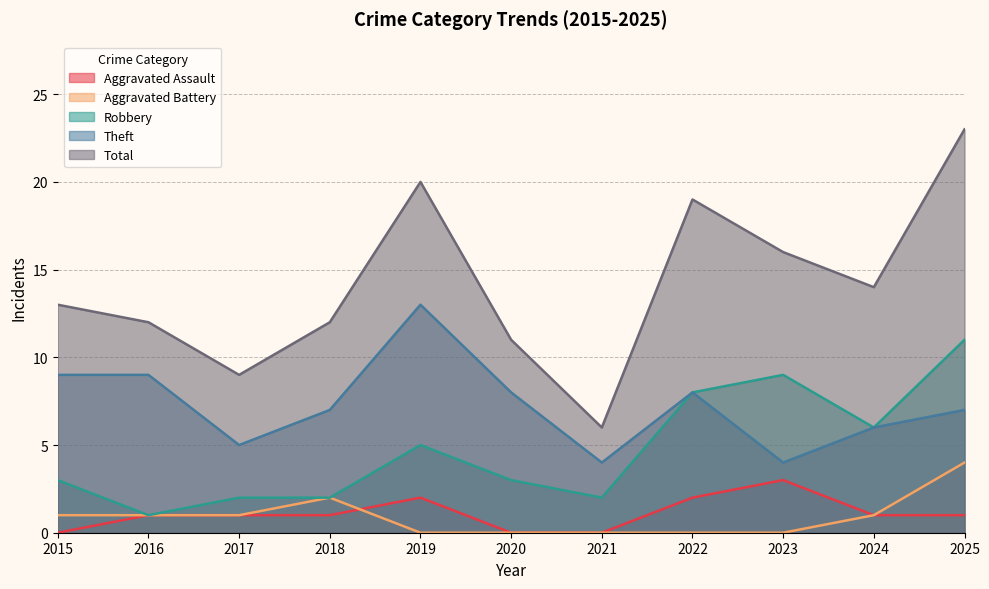

At which category does Total reach its first local peak?

2019